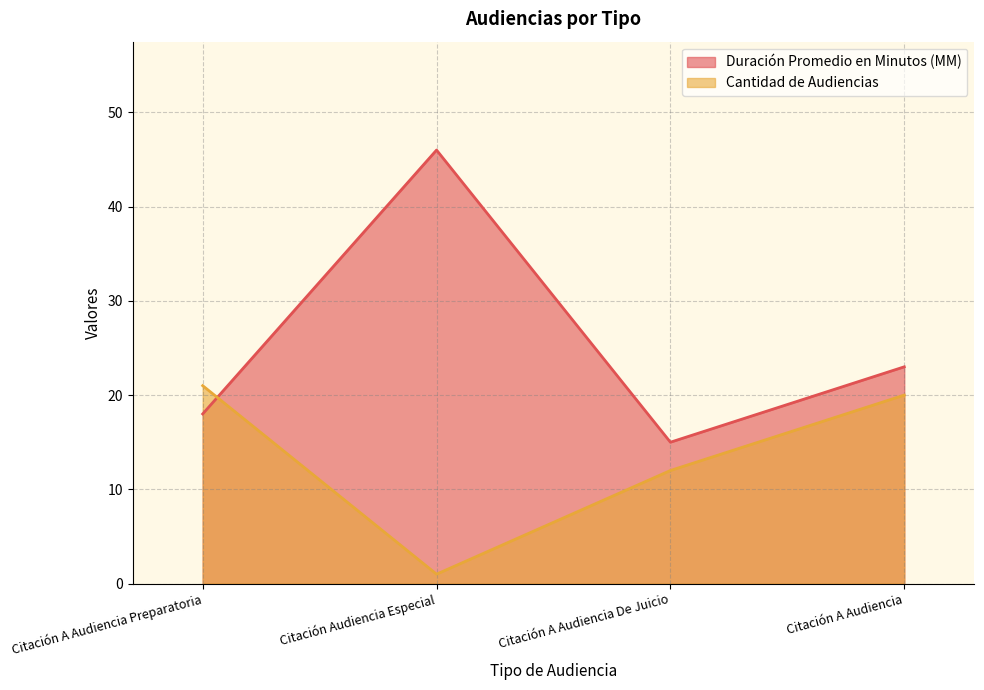

How many times do Duración Promedio en Minutos (MM) and Cantidad de Audiencias cross each other?

1